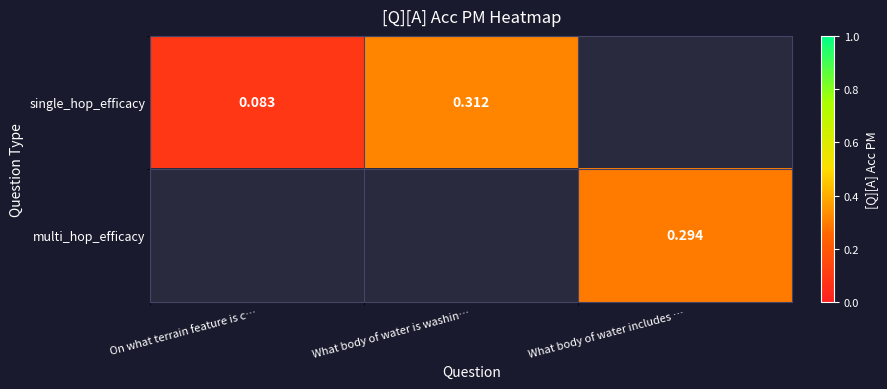

At On what terrain feature is c…, list the series in order from smallest to largest.

single_hop_efficacy, multi_hop_efficacy